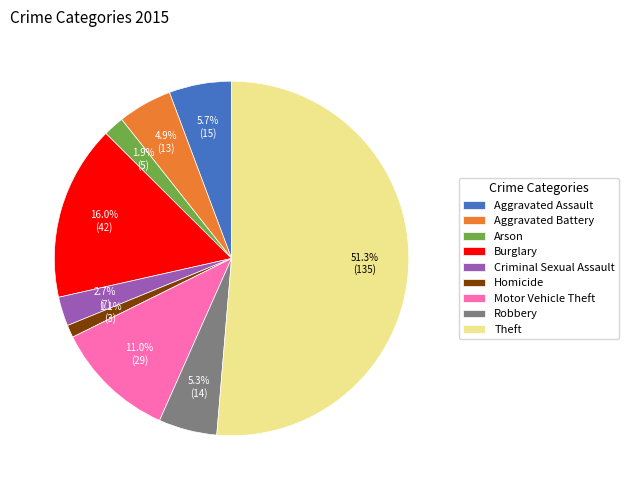

How many segments does this pie chart have?

9